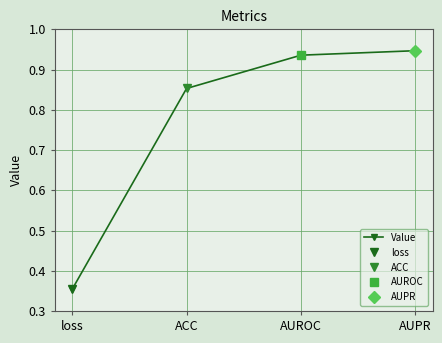

Reading right to left, what are all the values shown in this chart?

0.9	0.9	0.9	0.4